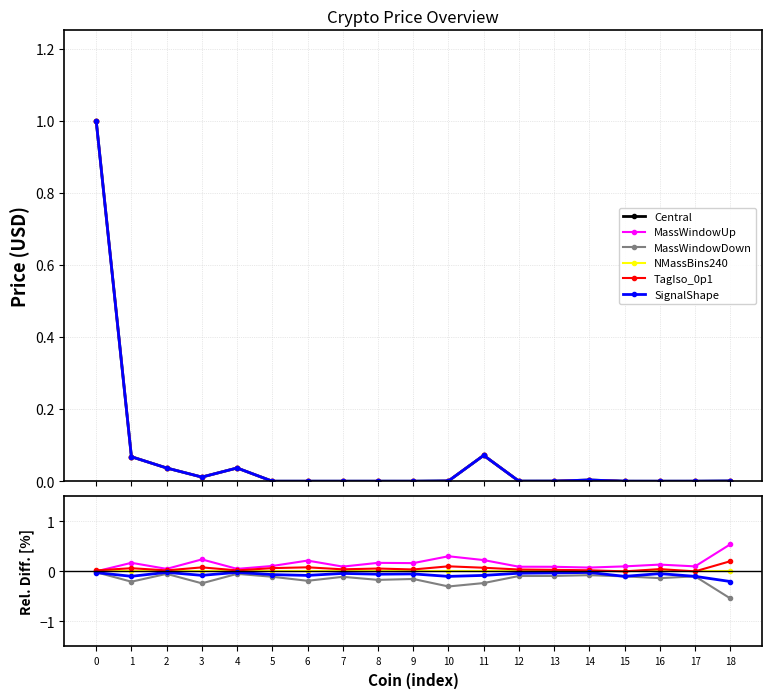

What is the spread (max minus min) of values at 1?

0.4